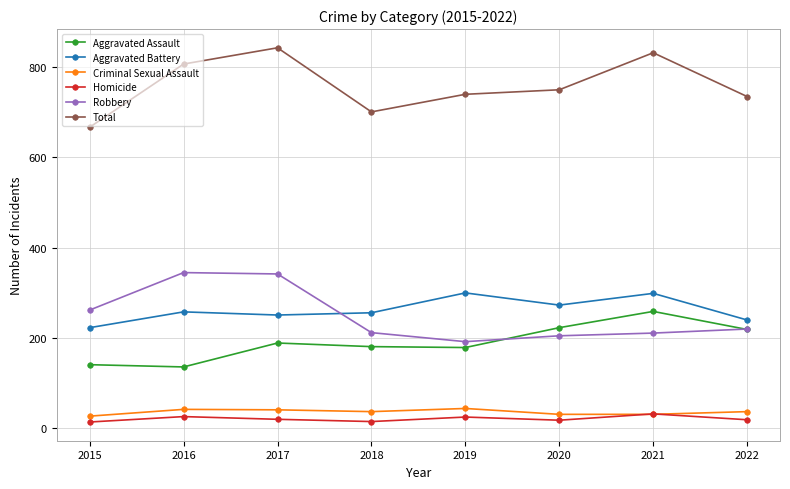

What is the value of the Criminal Sexual Assault point at the 4th from the left?

37